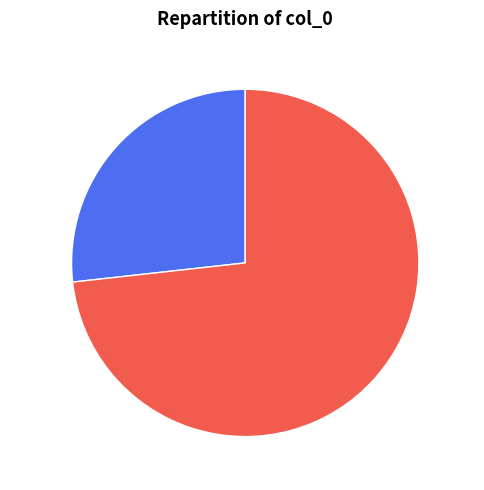

To the nearest percent, what percentage of the pie is 望湘人 健娘?

73%